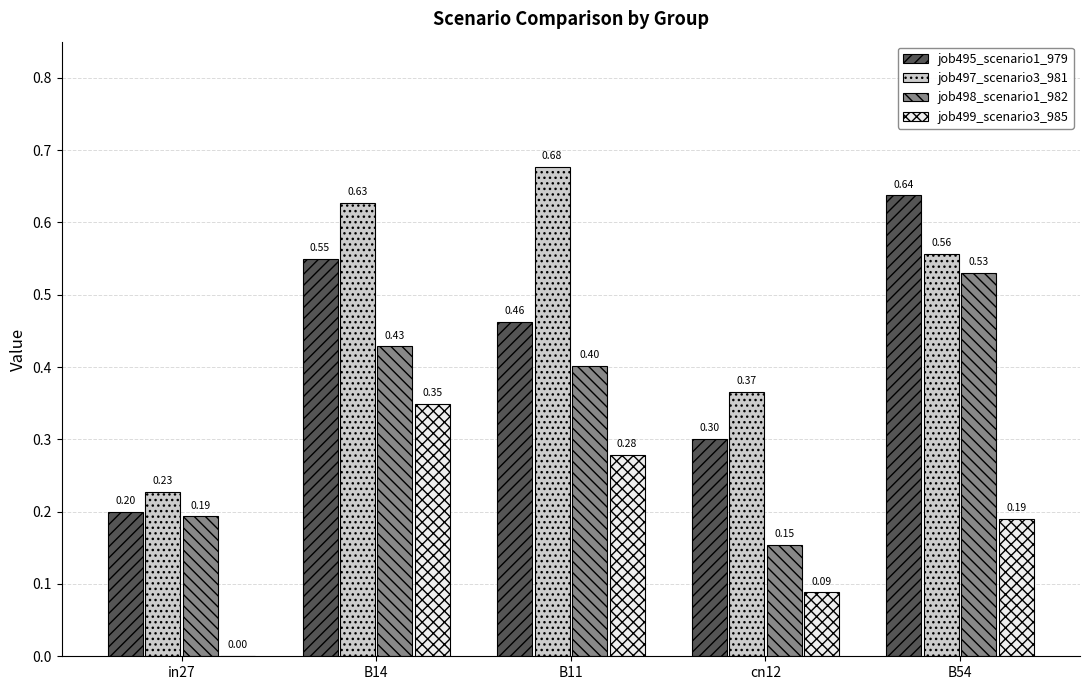

Where is job498_scenario1_982 nearest to the value 0?

cn12